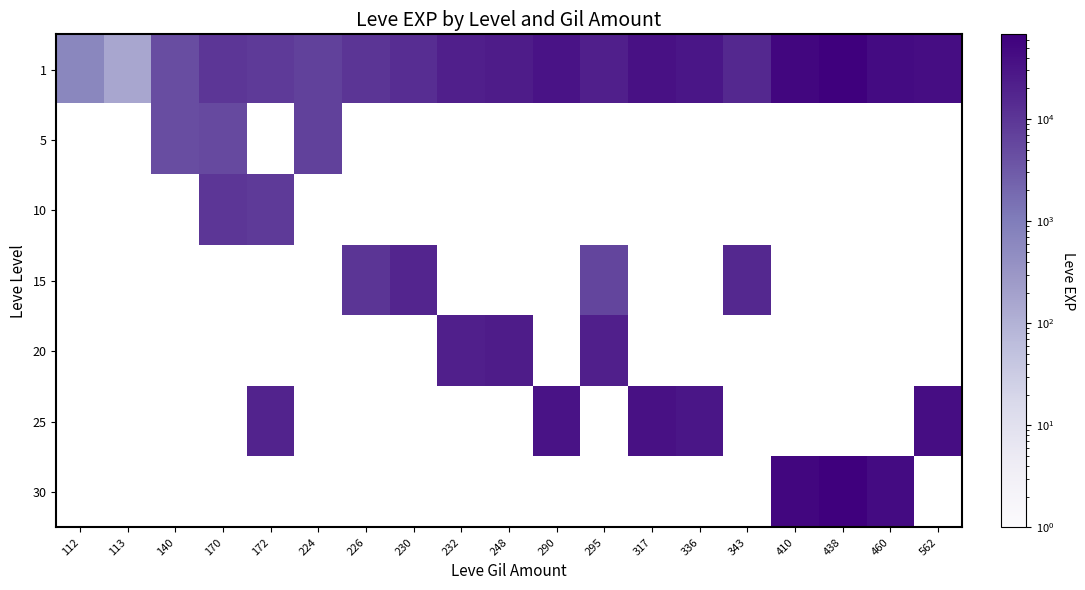

What is the spread (max minus min) of values at 410?

52220